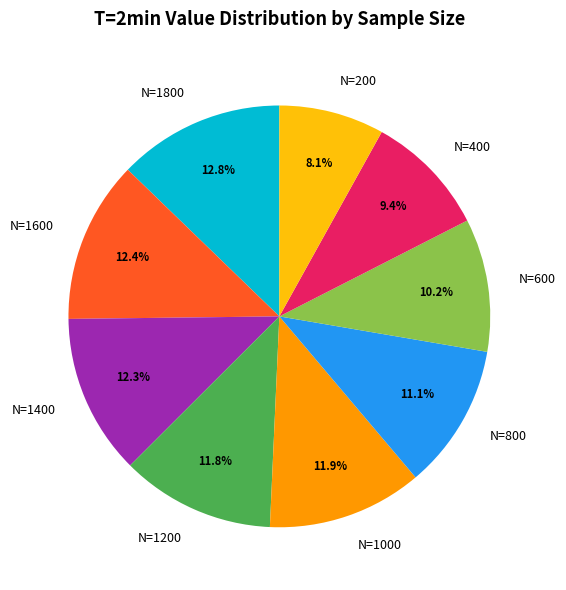

How many slices are in this pie chart?

9